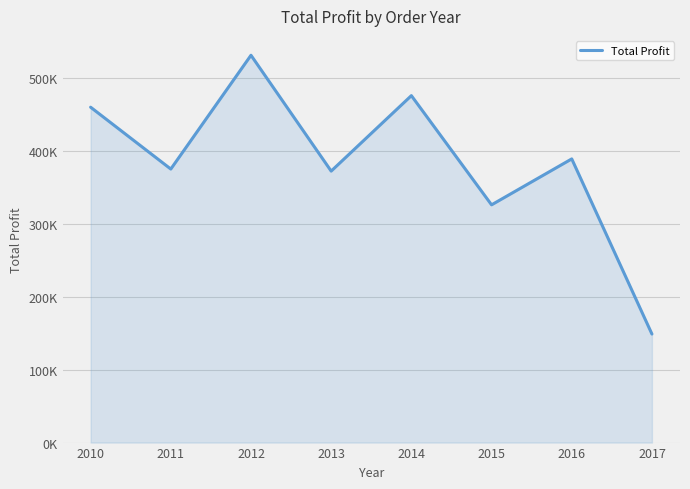

Where does the data first go above 389210?

2010